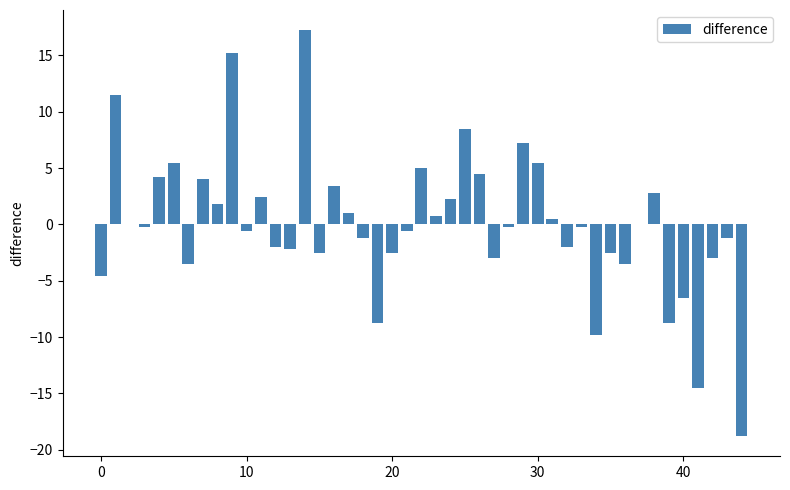

What is the greatest value displayed?

17.2